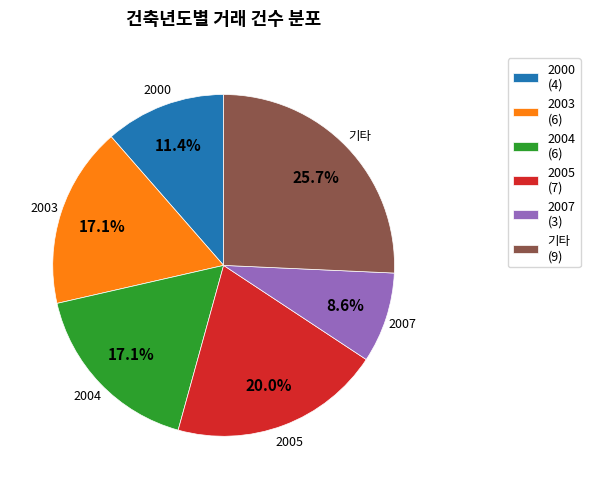

Between 2000 (4) and 2005 (7), which is larger?

2005 (7)